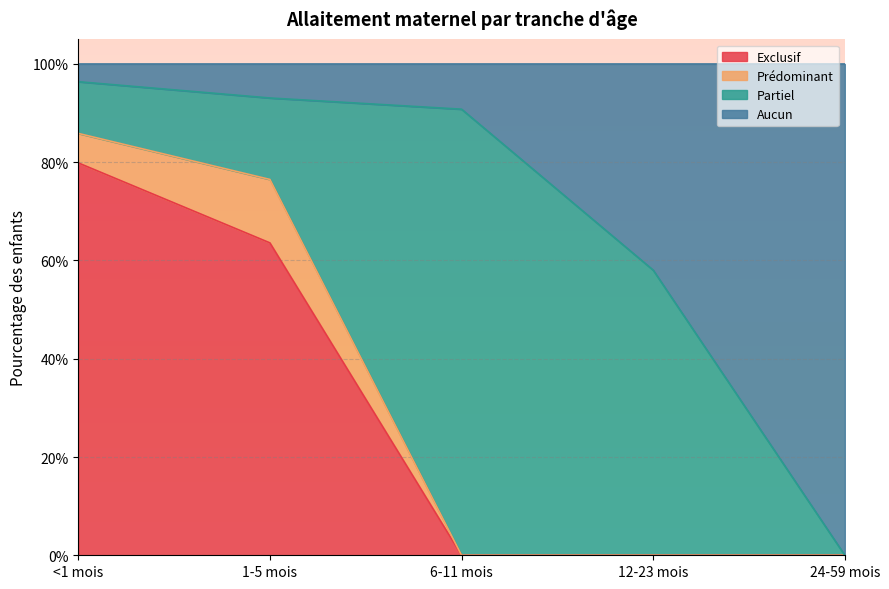

Between <1 mois and 6-11 mois, which series saw the biggest shift?

Exclusif